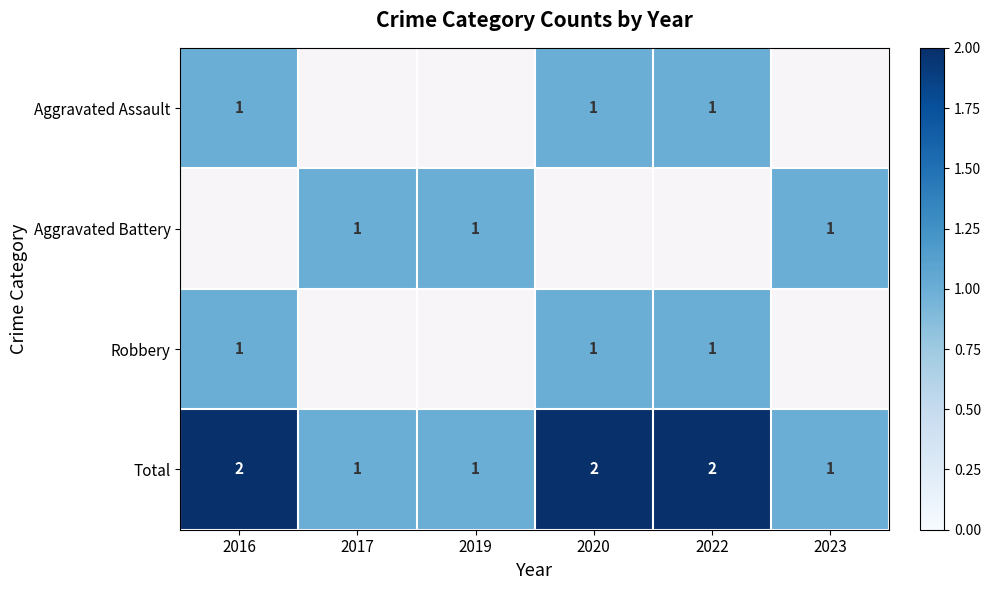

The Total series shows 1 at 2019. True or false?

True